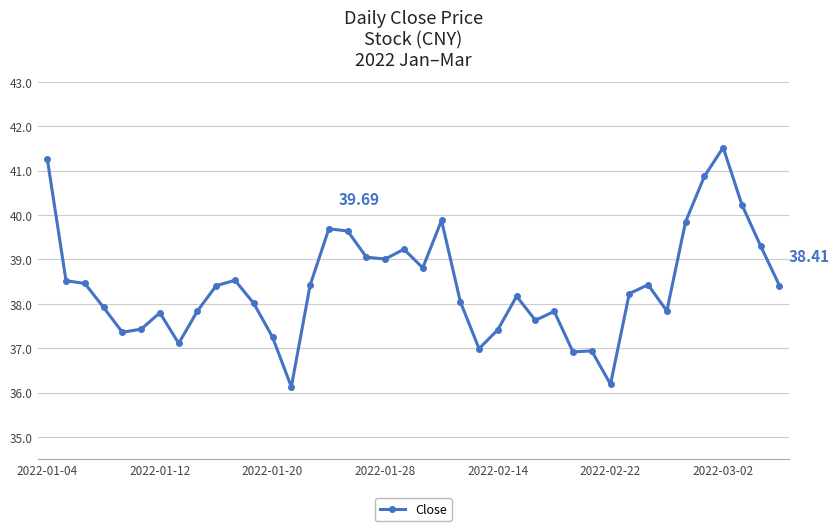

What is the maximum value shown in the chart?

41.5